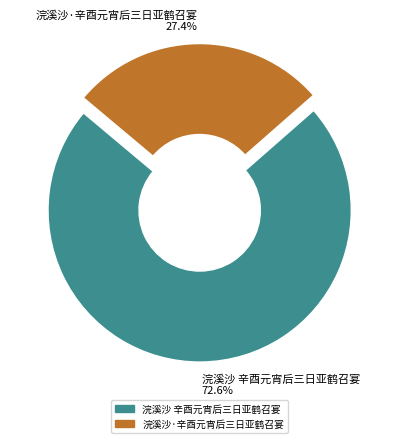

Which category has the smallest portion of the pie?

浣溪沙·辛酉元宵后三日亚鹤召宴